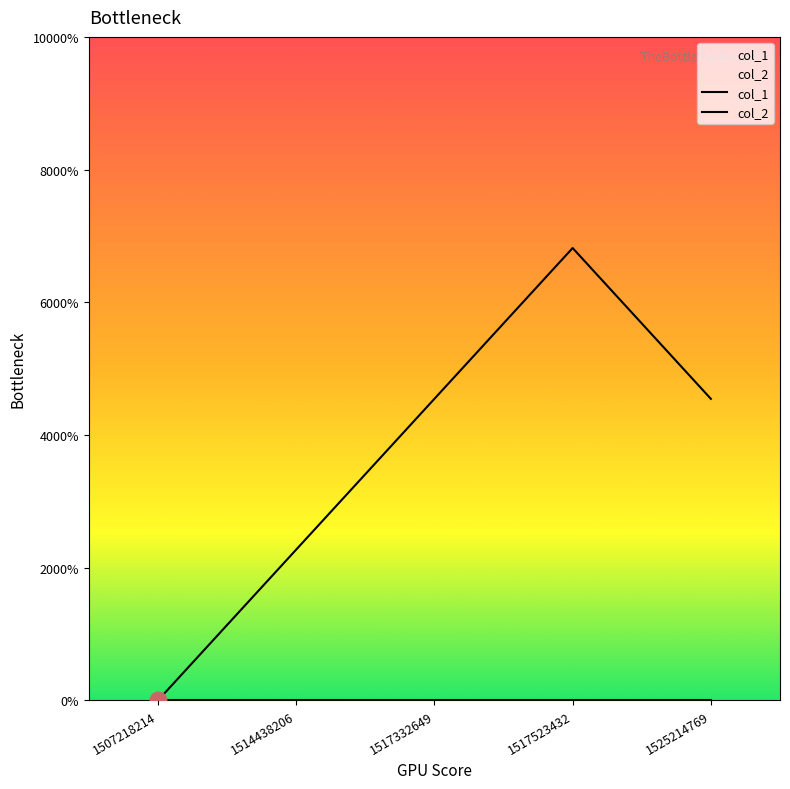

Is it true that col_2 equals 0 at 1517332649?

True